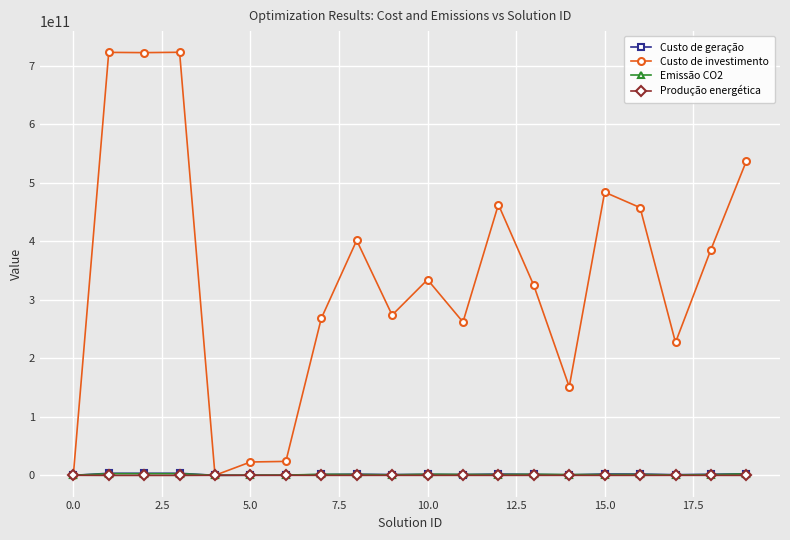

What are all the series names shown in the legend?

Custo de geração, Custo de investimento, Emissão CO2, Produção energética